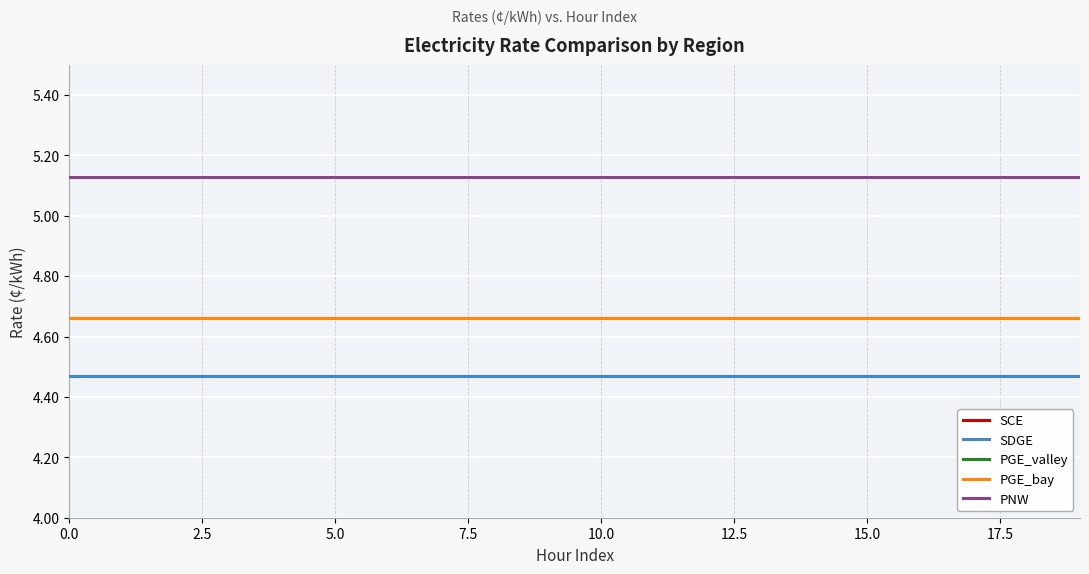

Is this an area chart (filled region under the line)?

No